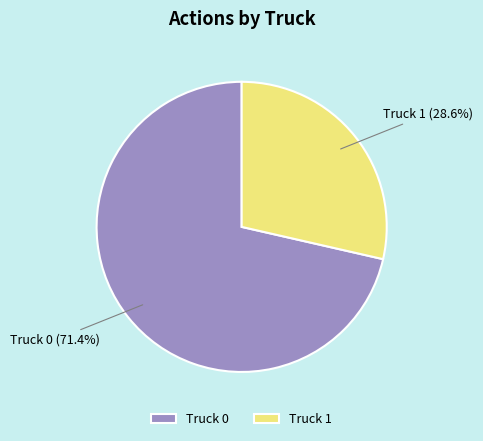

Is it true that Truck 1 is 36% of the pie?

False